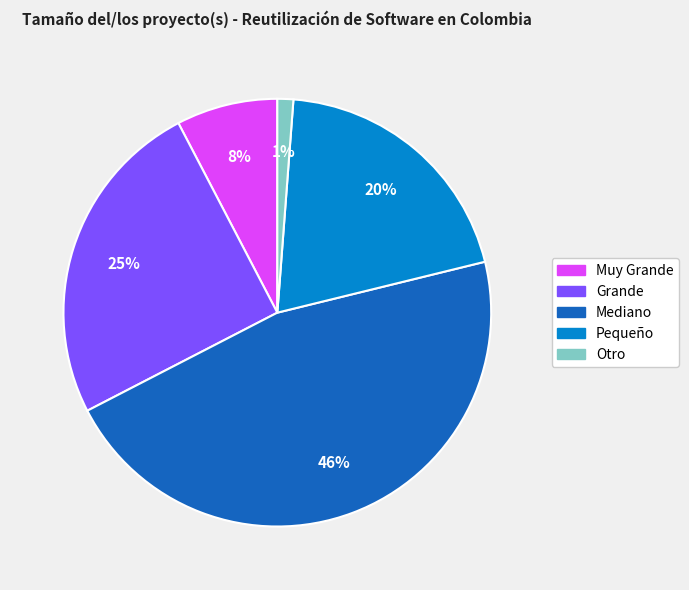

Combined, do Pequeño and Mediano account for over 50%?

Yes